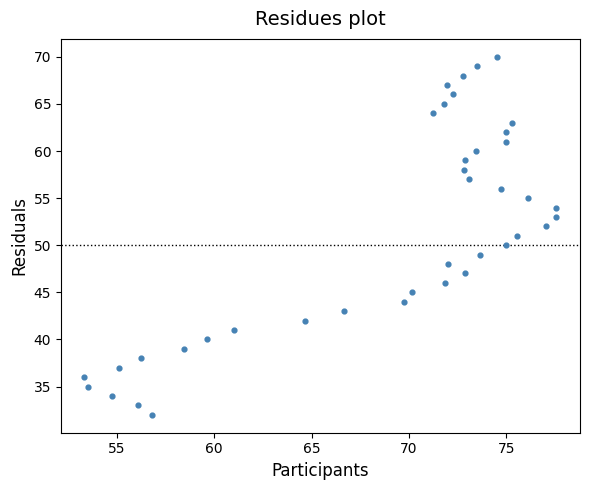

What is the range of Y values (max minus min)?

38